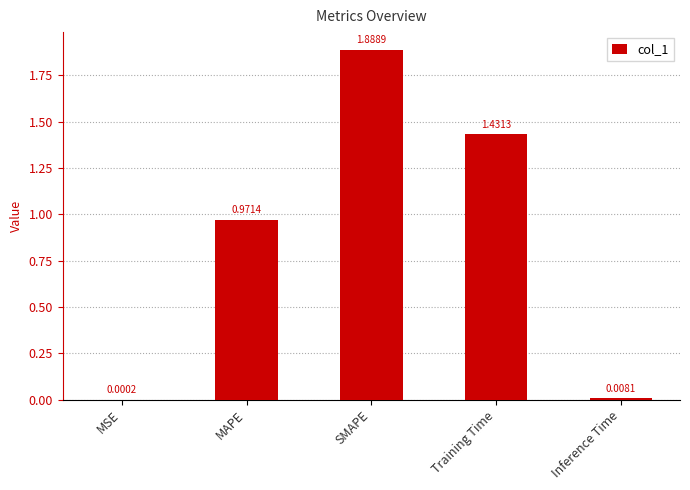

At which category does the chart reach its peak across all series?

SMAPE